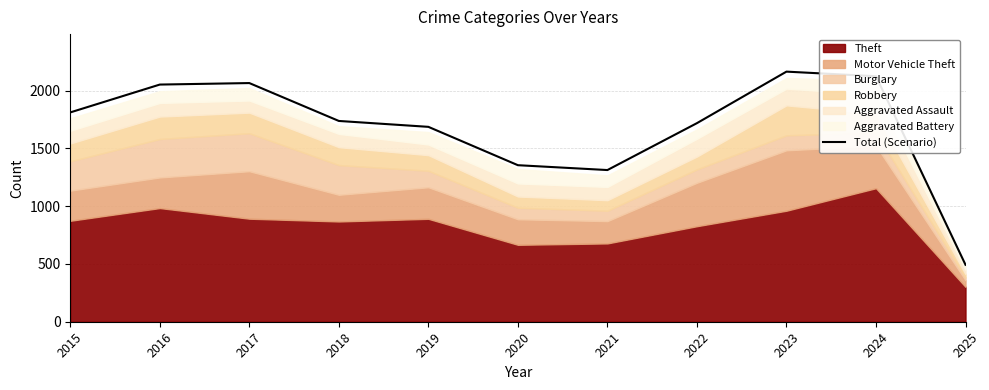

The chart shows a value of 423 at 2015. True or false?

False